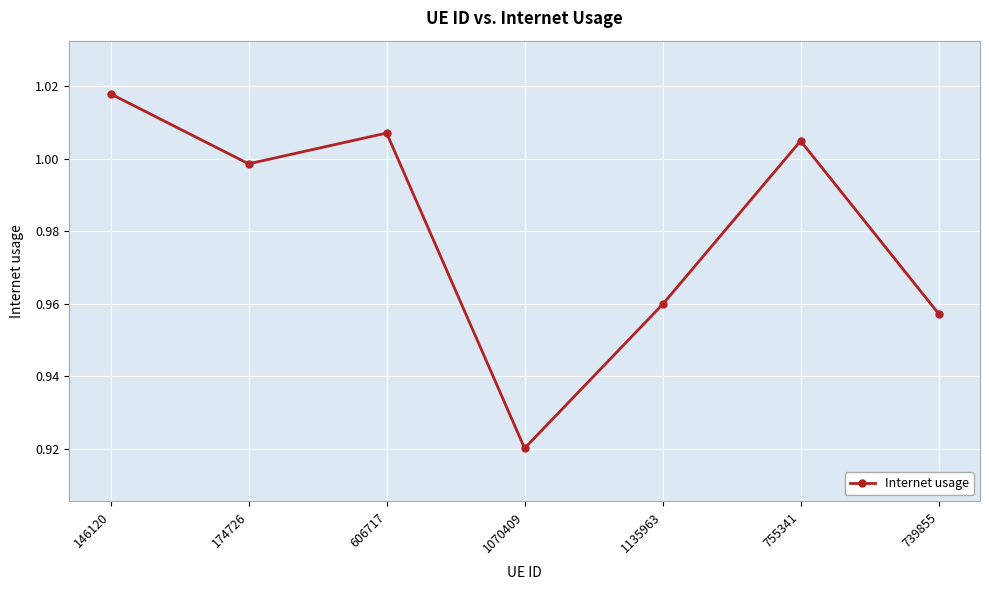

True or false: the data shows 0.5 at 174726.

False